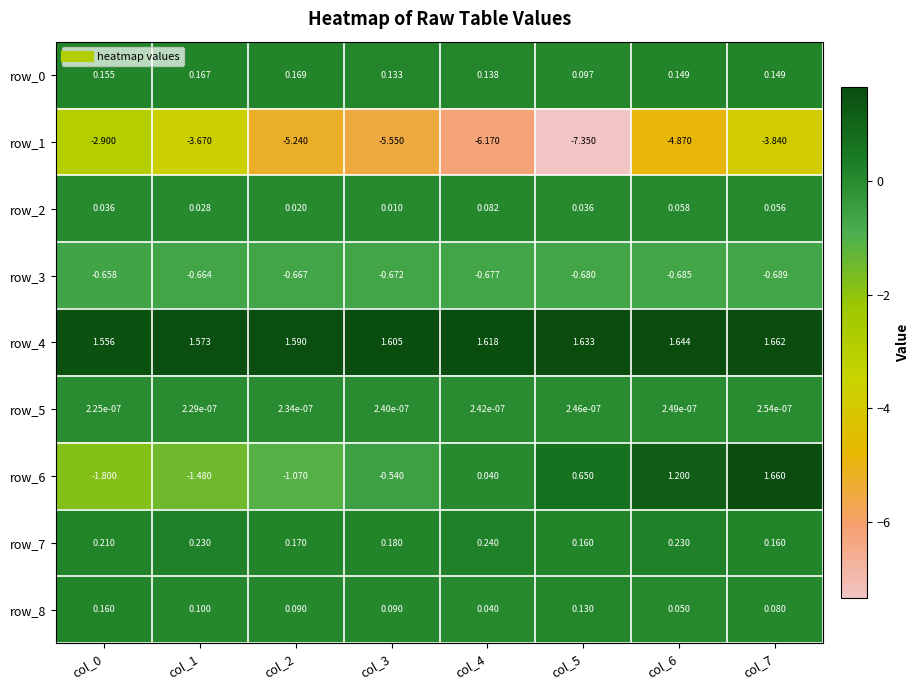

Is the value of row_7 at col_7 greater than the value of row_6 at col_1?

Yes